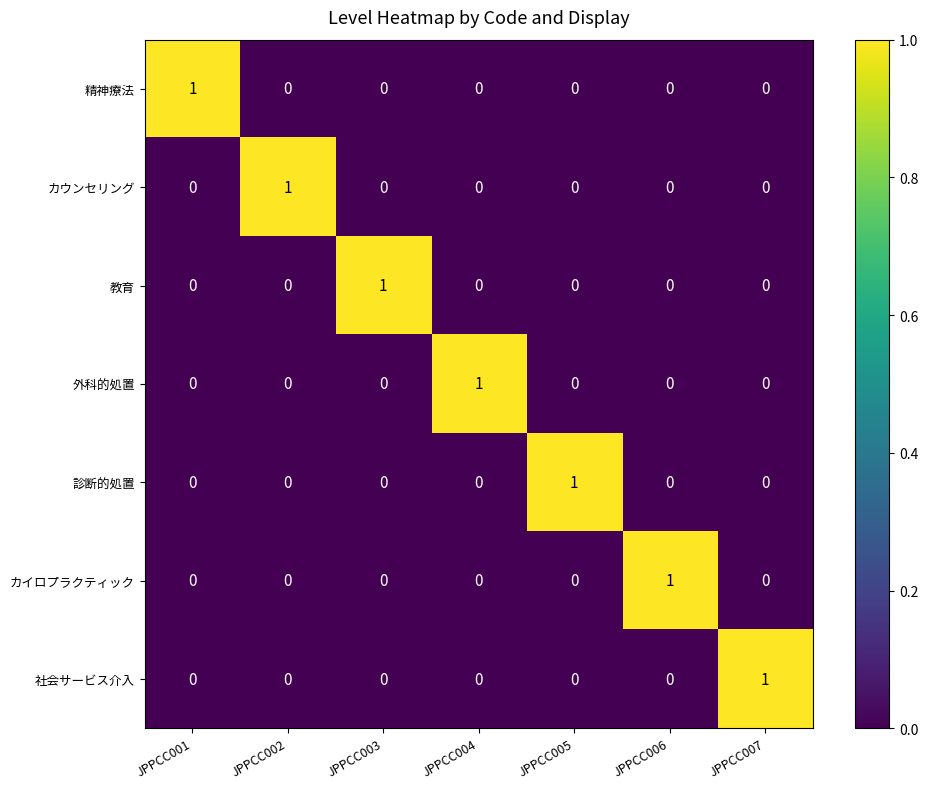

How many categories are shown in the chart?

7